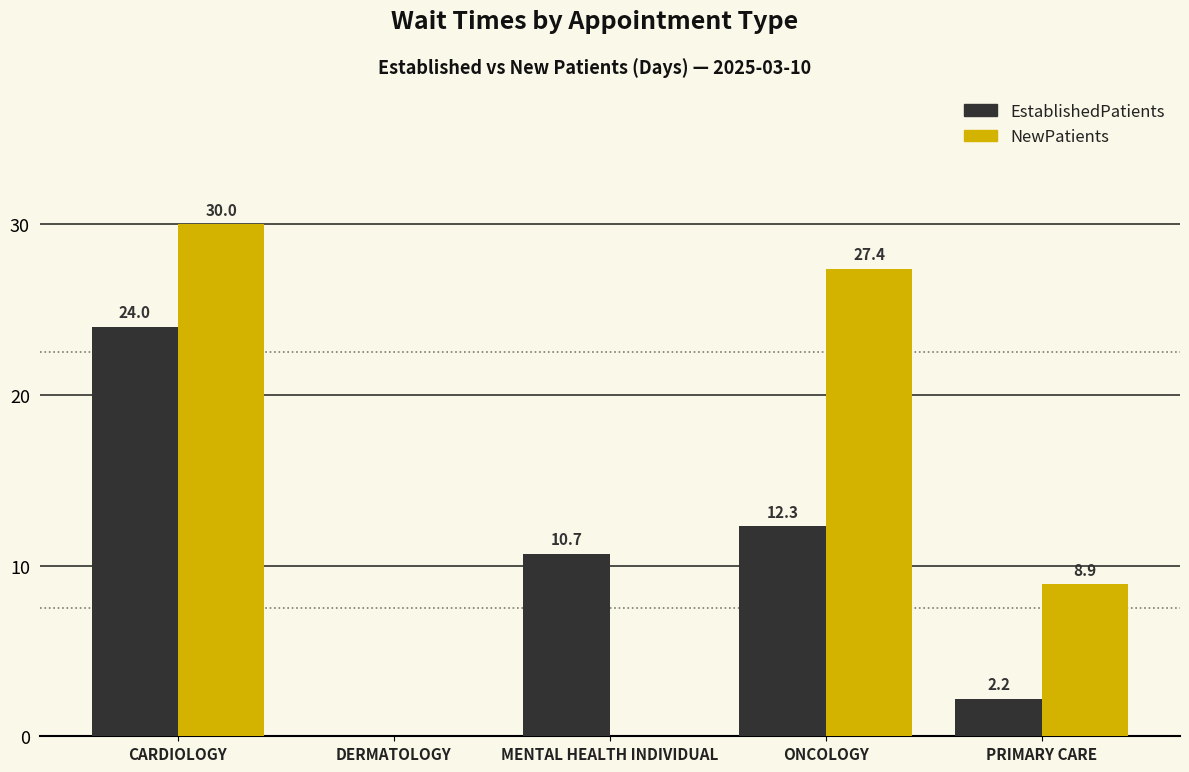

What is the sum of all NewPatients values?

66.3